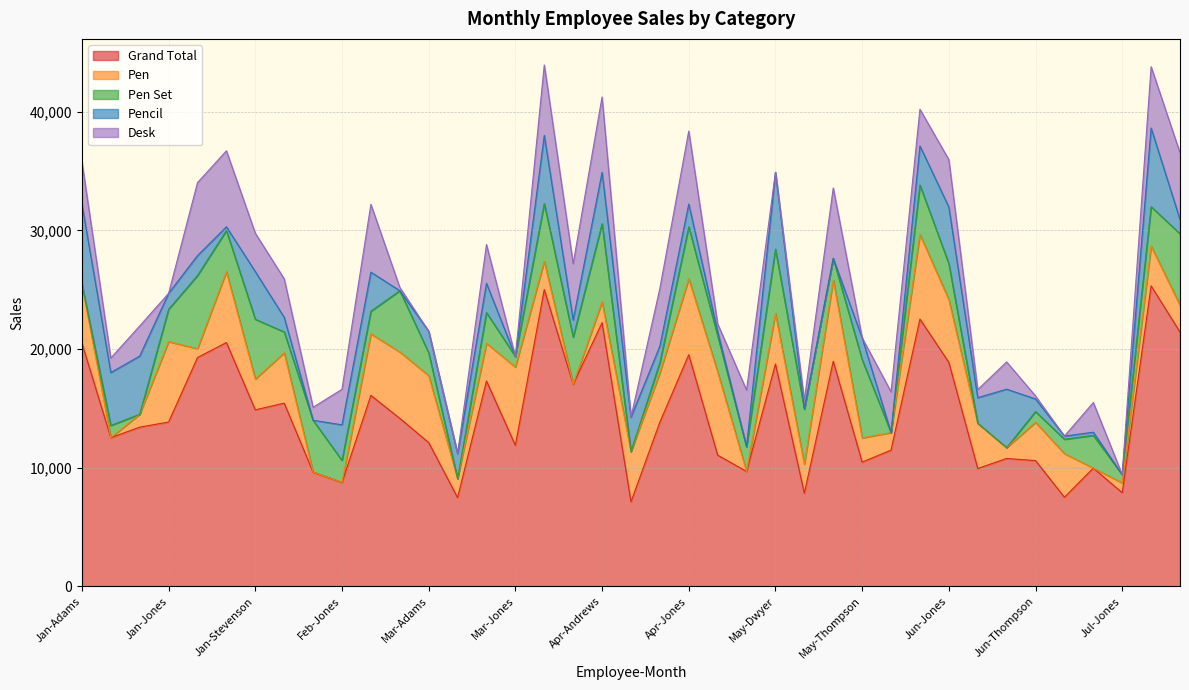

How many interior local peaks does the Grand Total series have?

13